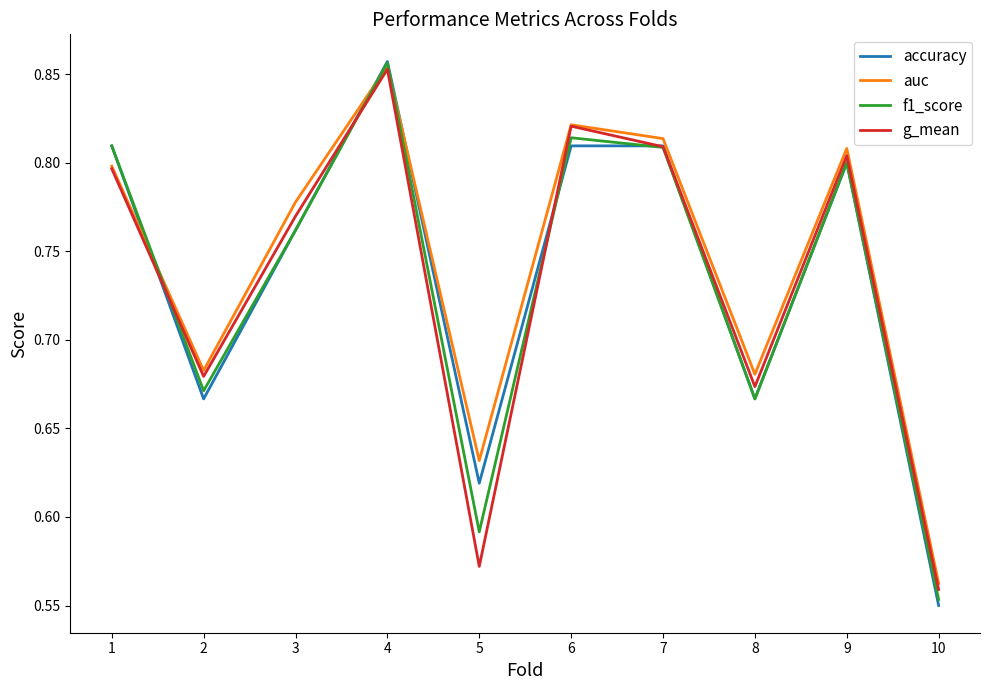

True or false: g_mean has a value of 0.8 at 9.

True